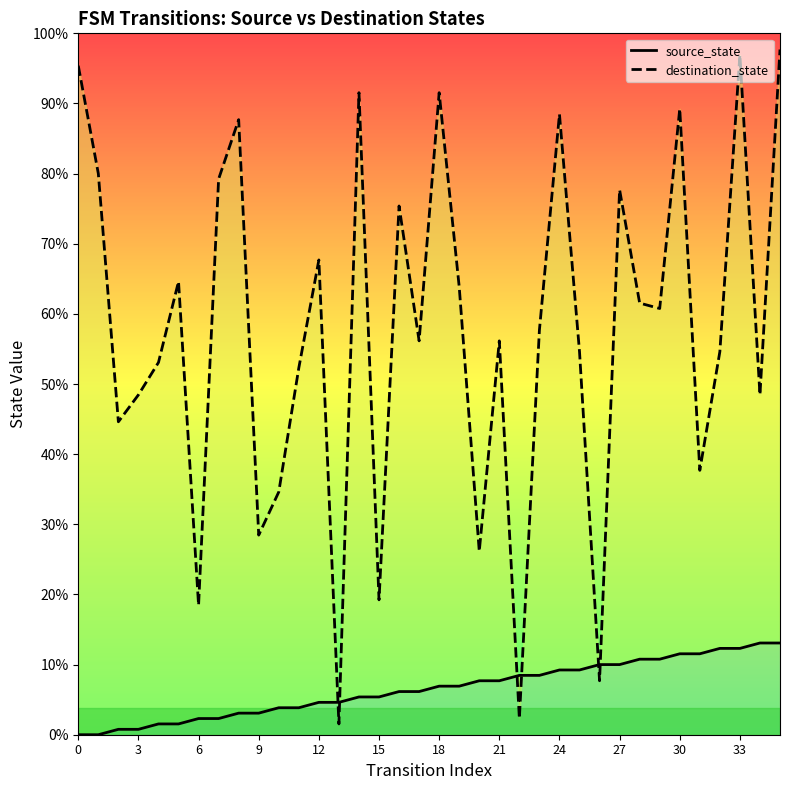

Which series contains the lowest Y value?

source_state